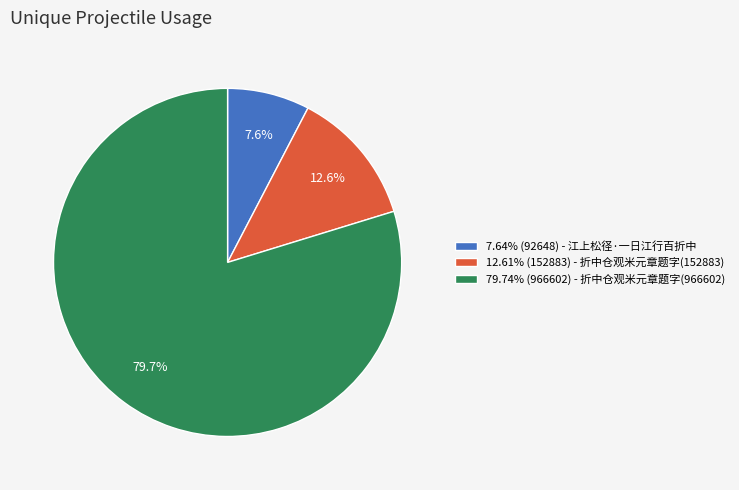

How many segments does this pie chart have?

3